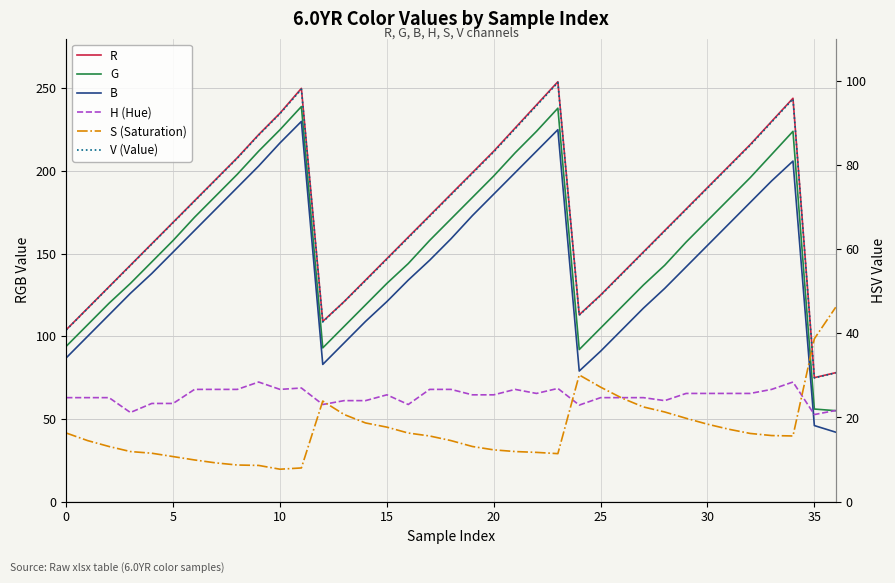

Reading left to right, extract all data points from this chart.

R: 104.0	117.0	130.0	143.0	156.0	169.0	182.0	195.0	208.0	222.0	235.0	250.0	109.0	121.0	134.0	147.0	160.0	173.0	186.0	199.0	212.0	226.0	240.0	254.0	113.0	125.0	138.0	151.0	164.0	177.0	190.0	203.0	216.0	230.0	244.0	75.0	78.0
G: 94.0	107.0	120.0	132.0	145.0	158.0	172.0	185.0	198.0	212.0	225.0	239.0	93.0	106.0	119.0	132.0	144.0	158.0	171.0	184.0	197.0	211.0	224.0	238.0	92.0	105.0	118.0	131.0	143.0	157.0	170.0	183.0	196.0	210.0	224.0	56.0	55.0
B: 87.0	100.0	113.0	126.0	138.0	151.0	164.0	177.0	190.0	203.0	217.0	230.0	83.0	96.0	109.0	121.0	134.0	146.0	159.0	173.0	186.0	199.0	212.0	225.0	79.0	91.0	104.0	117.0	129.0	142.0	155.0	168.0	181.0	194.0	206.0	46.0	42.0
H (Hue): 24.7	24.7	24.7	21.2	23.3	23.3	26.7	26.7	26.7	28.4	26.7	27.0	23.1	24.0	24.0	25.4	23.1	26.7	26.7	25.4	25.4	26.7	25.7	26.9	22.9	24.7	24.7	24.7	24.0	25.7	25.7	25.7	25.7	26.7	28.4	20.7	21.7
S (Saturation): 16.3	14.5	13.1	11.9	11.5	10.7	9.9	9.2	8.7	8.6	7.7	8.0	23.9	20.7	18.7	17.7	16.3	15.6	14.5	13.1	12.3	11.9	11.7	11.4	30.1	27.2	24.6	22.5	21.3	19.8	18.4	17.2	16.2	15.7	15.6	38.7	46.2
V (Value): 40.8	45.9	51.0	56.1	61.2	66.3	71.4	76.5	81.6	87.1	92.2	98.0	42.7	47.5	52.5	57.6	62.7	67.8	72.9	78.0	83.1	88.6	94.1	99.6	44.3	49.0	54.1	59.2	64.3	69.4	74.5	79.6	84.7	90.2	95.7	29.4	30.6